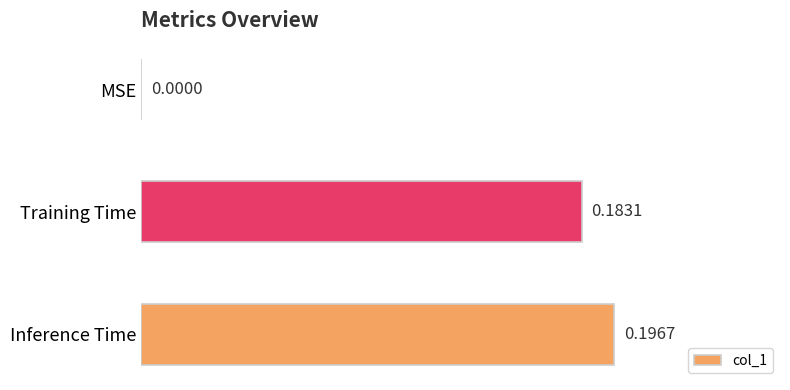

Between Training Time and MSE, which is larger?

Training Time